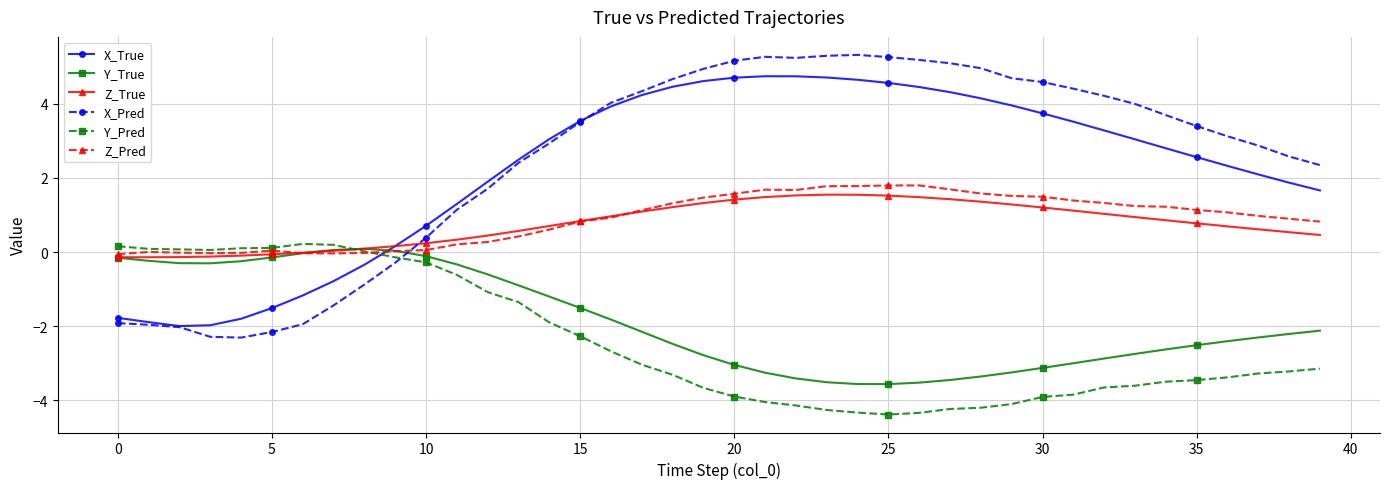

What is the greatest value displayed?

5.3